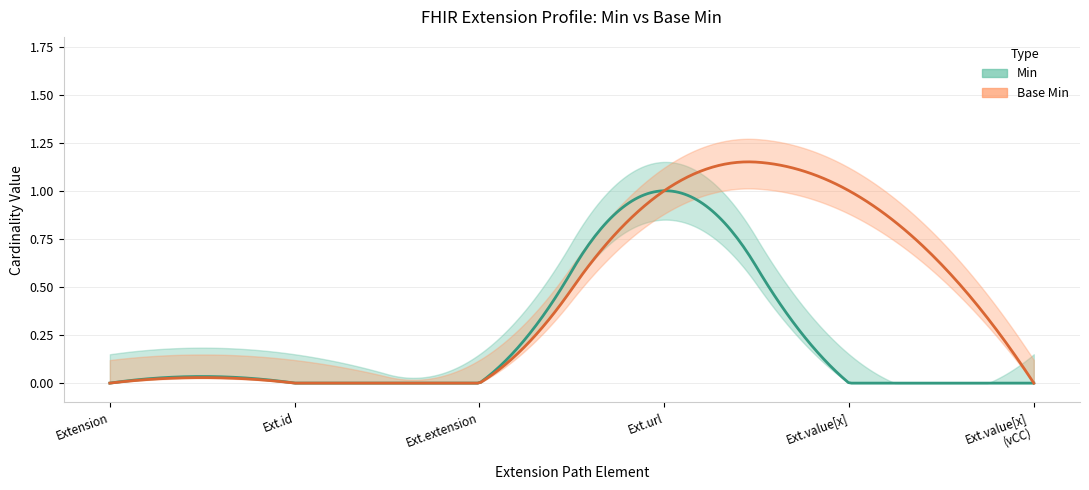

Which series has the widest spread of values?

Min